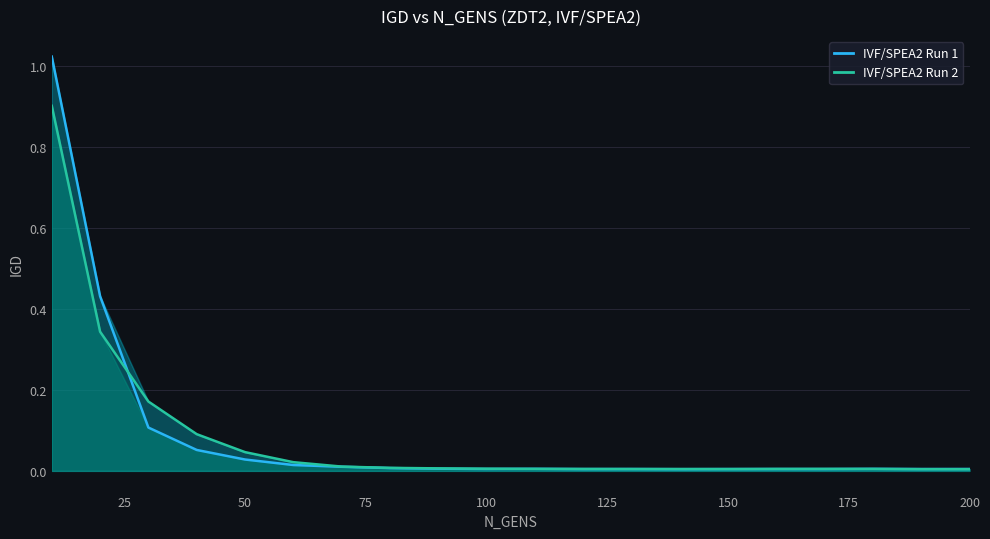

Reading left to right, transcribe all the data shown in this chart.

IVF/SPEA2 Run 1: 1.0	0.4	0.1	0.1	0.0	0.0	0.0	0.0	0.0	0.0	0.0	0.0	0.0	0.0	0.0	0.0	0.0	0.0	0.0	0.0
IVF/SPEA2 Run 2: 0.9	0.3	0.2	0.1	0.0	0.0	0.0	0.0	0.0	0.0	0.0	0.0	0.0	0.0	0.0	0.0	0.0	0.0	0.0	0.0